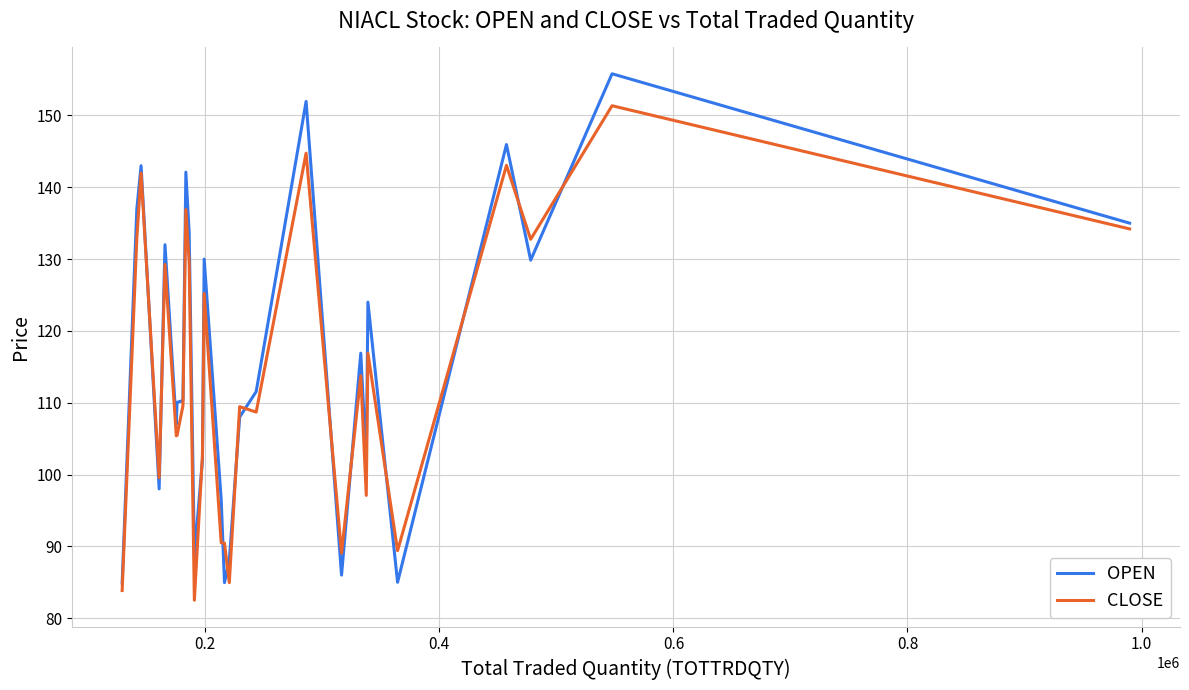

What is the maximum value shown in the chart?

155.8